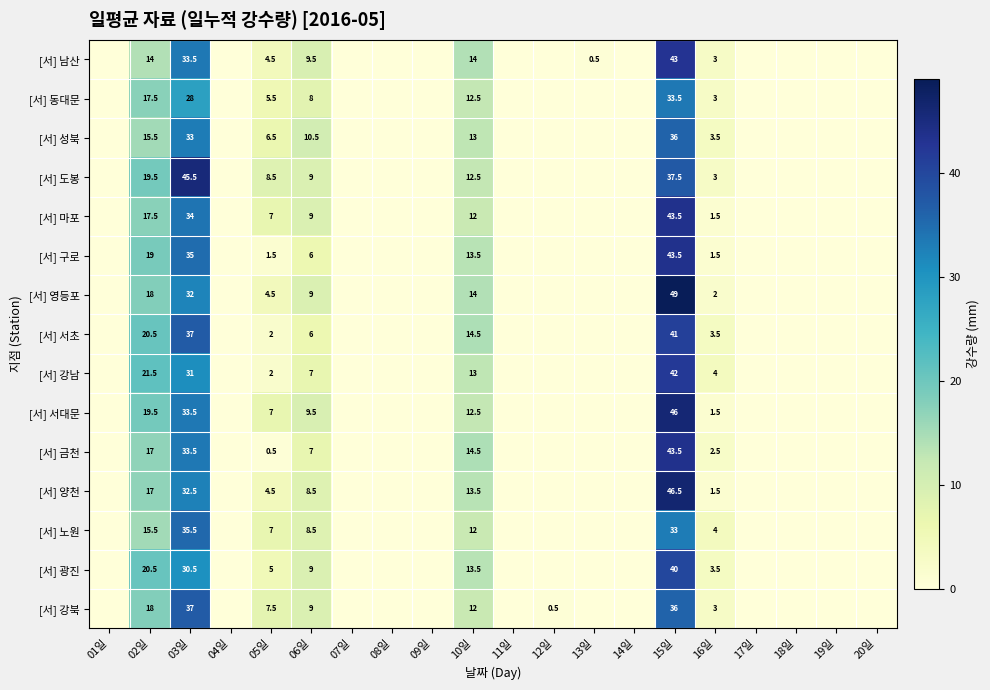

What is the spread (max minus min) of values at 13일?

0.5